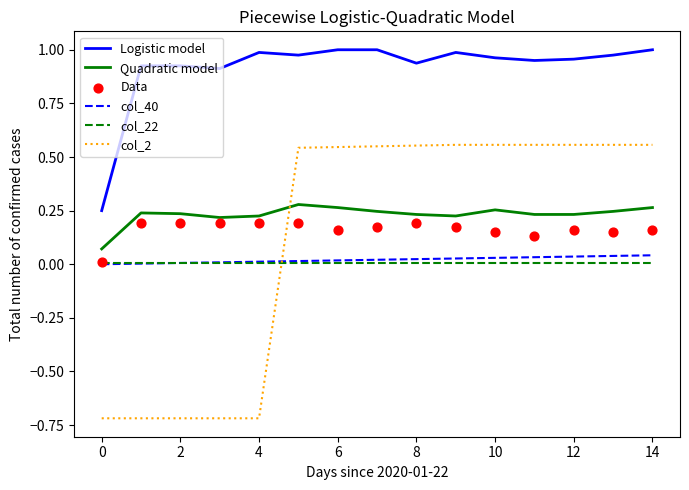

What are all the series names shown in the legend?

Logistic model, Quadratic model, col_40, col_22, col_2, Data